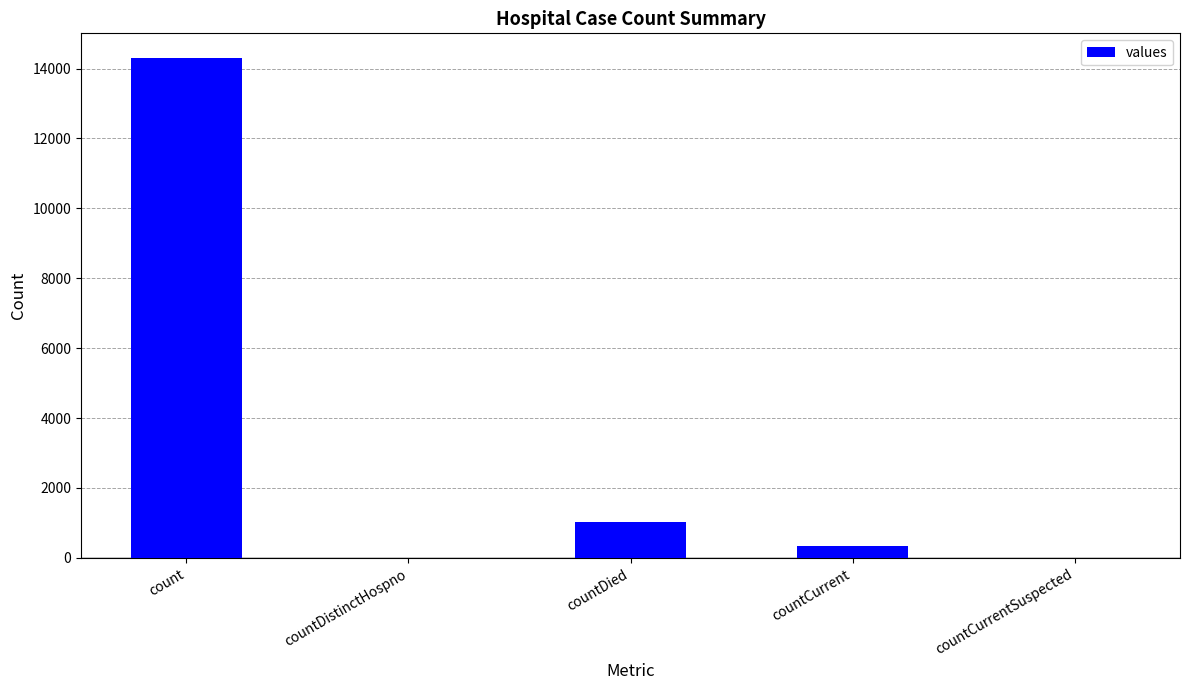

Are the bars horizontal?

No